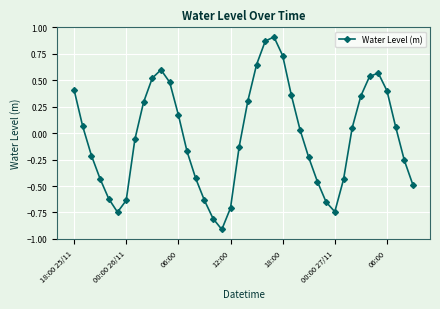

How many points are higher than both their immediate neighbors (excluding endpoints)?

3